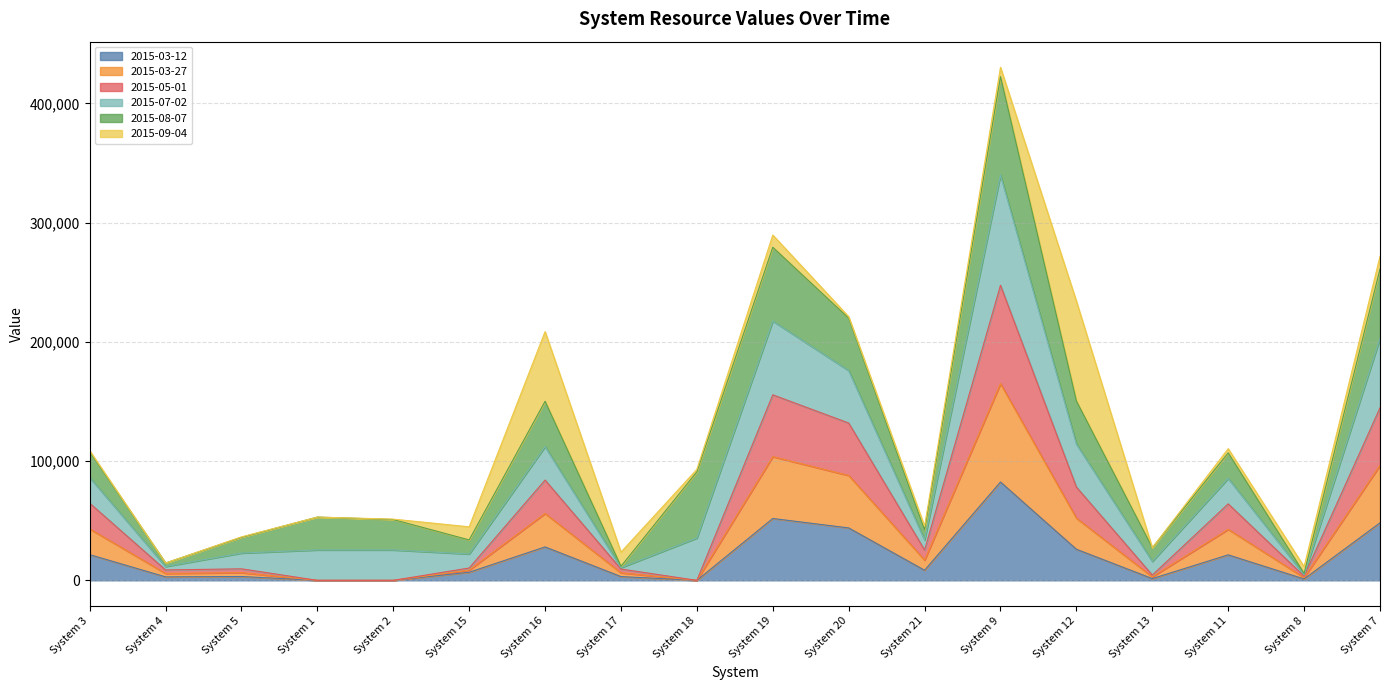

True or false: 2015-03-12 and 2015-03-27 cross at least once.

False